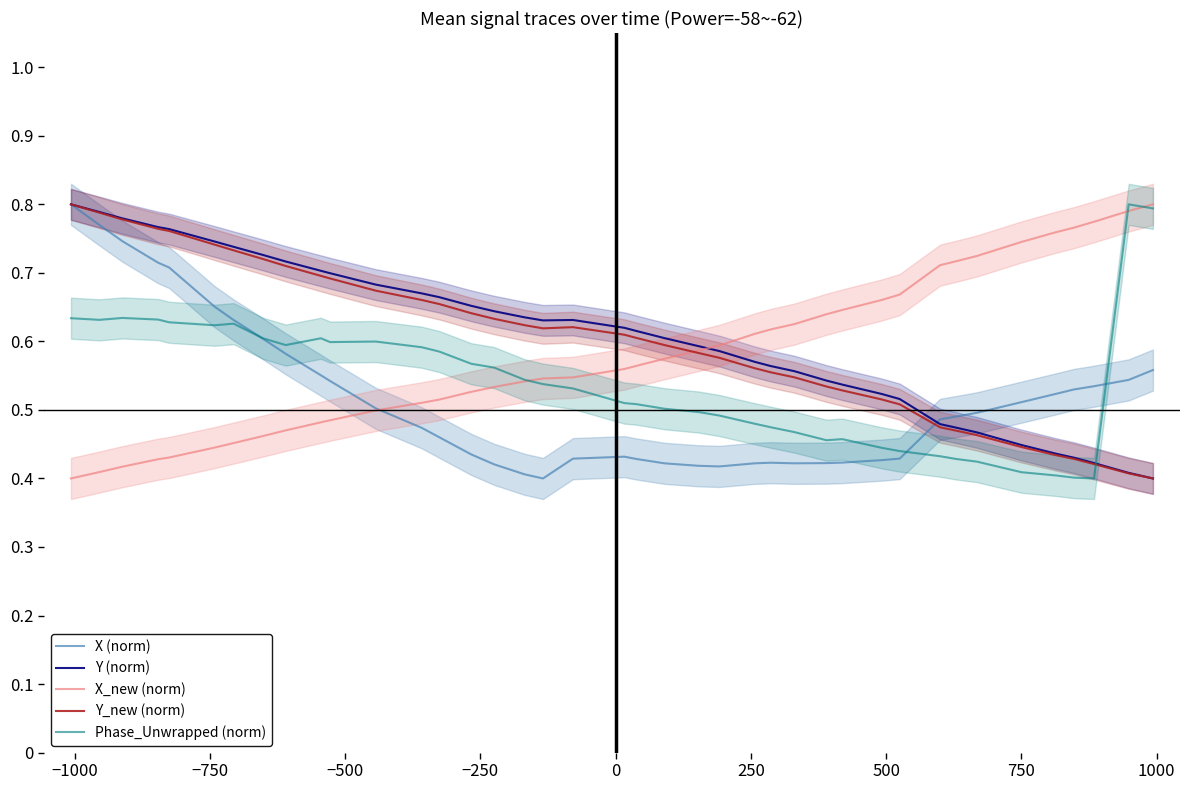

What is the difference between the second highest and minimum values in the Y (norm) series?

0.4